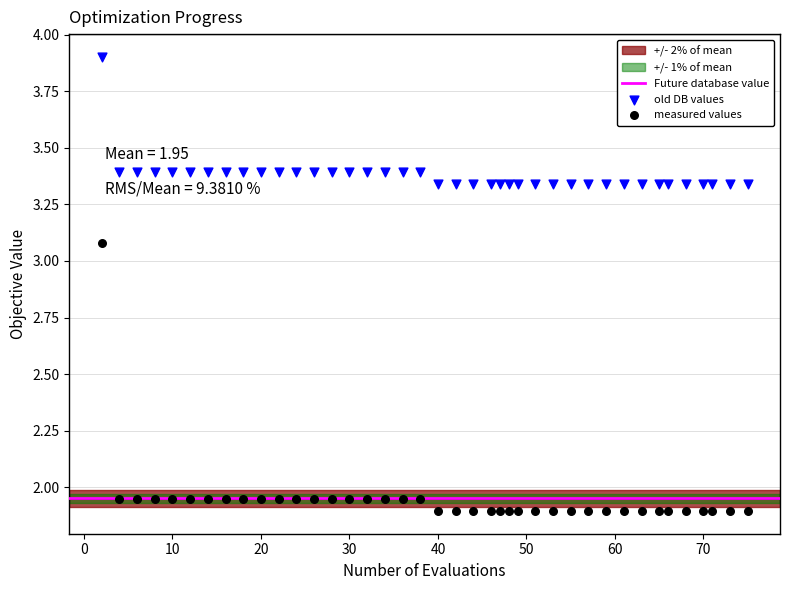

Which series contains the highest Y value?

old DB values